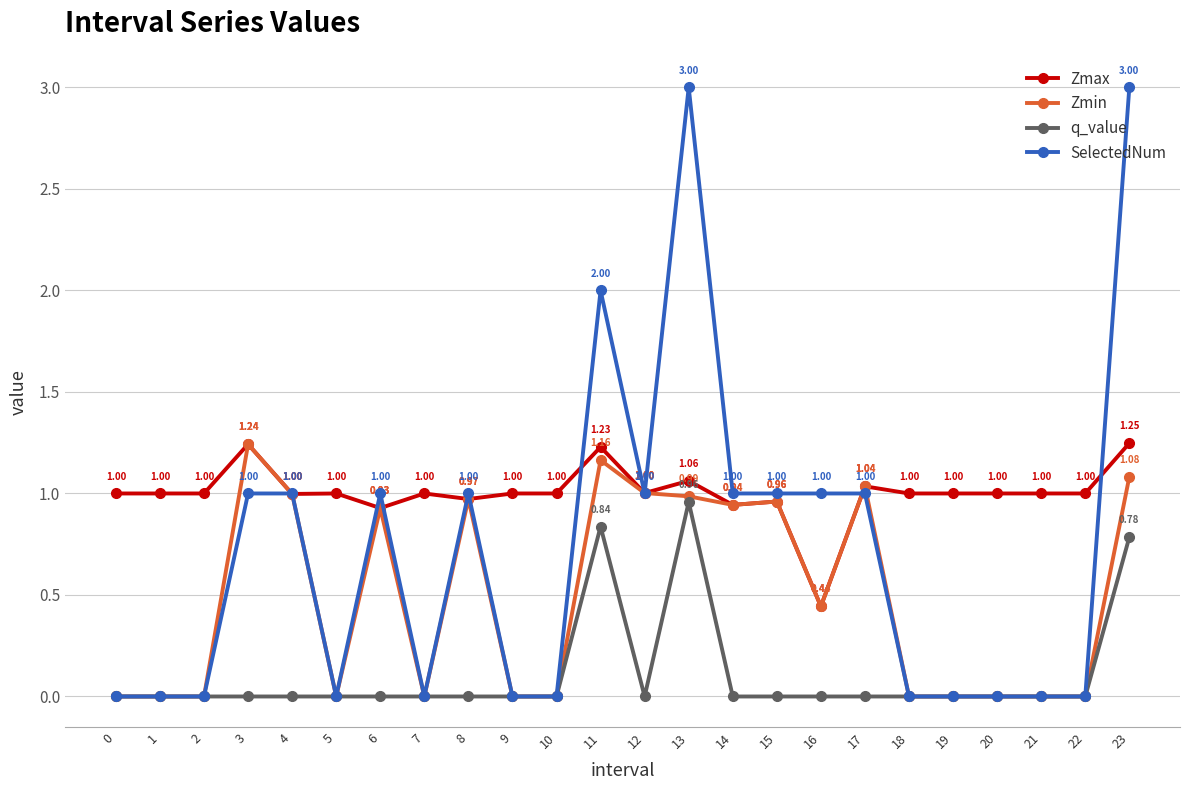

In q_value, how many points are higher than both neighbors (excluding endpoints)?

2